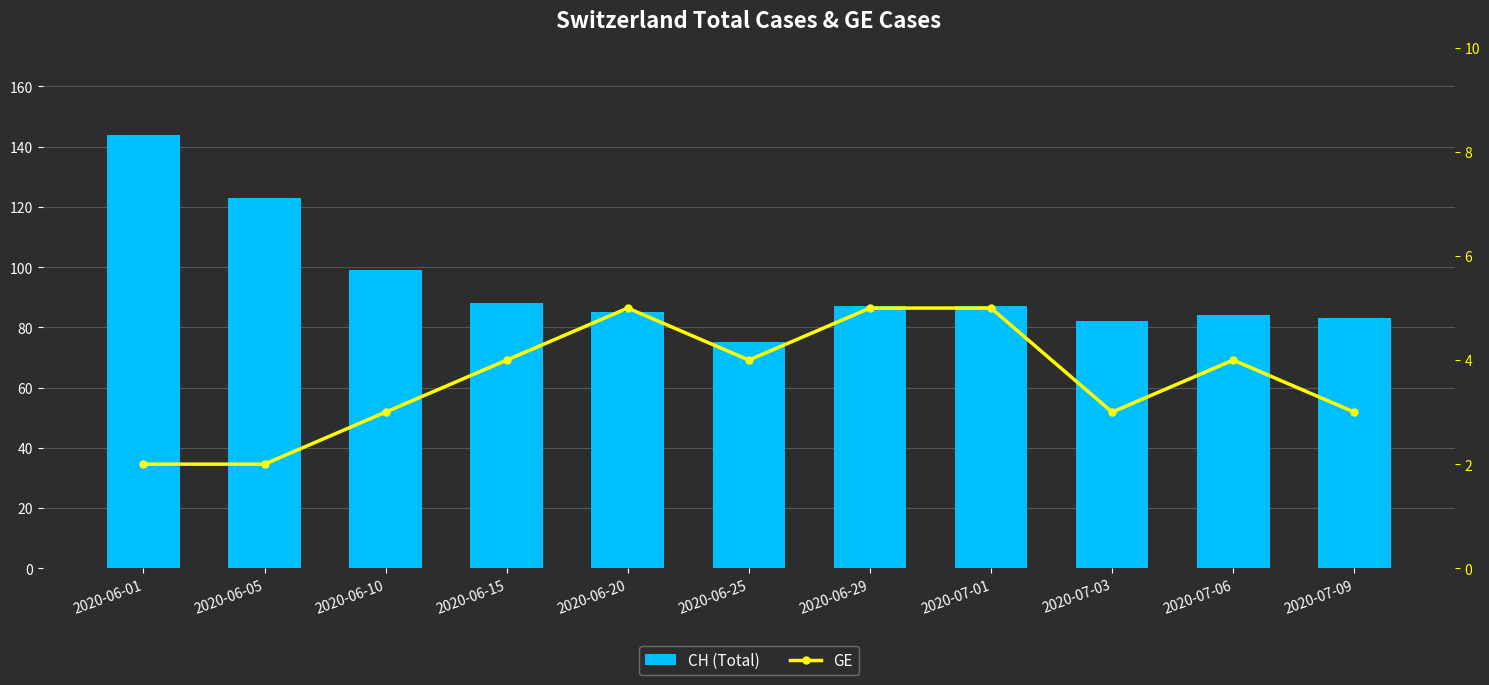

Which category has the lowest value in the GE series?

2020-06-01